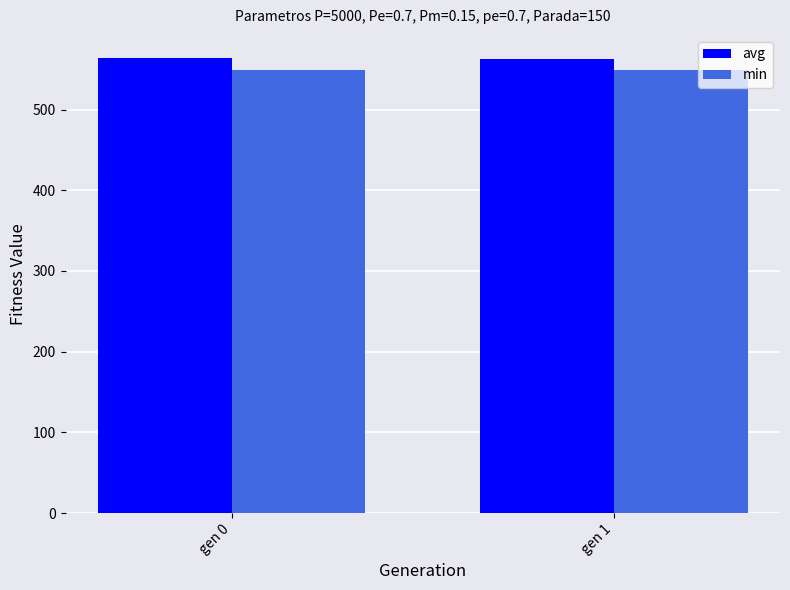

What is the lowest value of the min series?

548.6